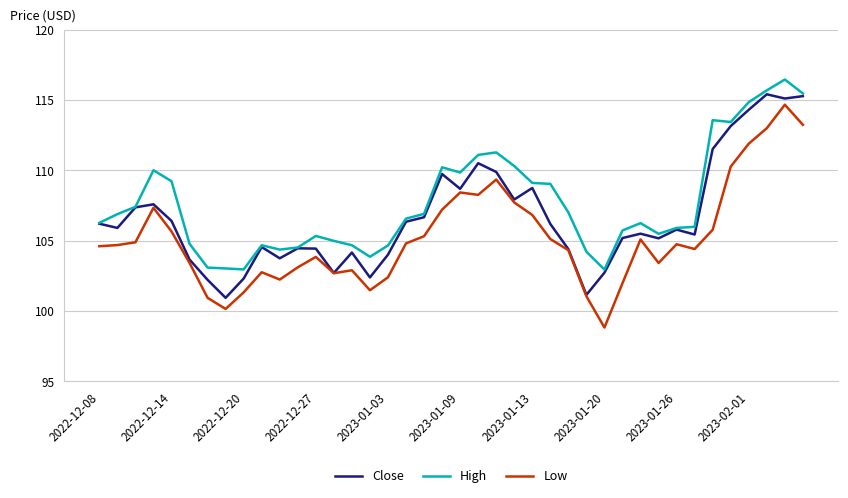

Rank the series by their average value, from lowest to highest.

Low, Close, High